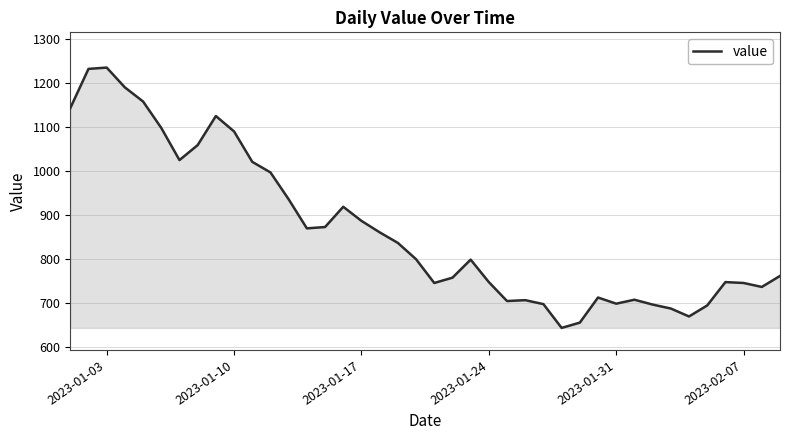

True or false: the data has more than 0 interior local peaks.

True